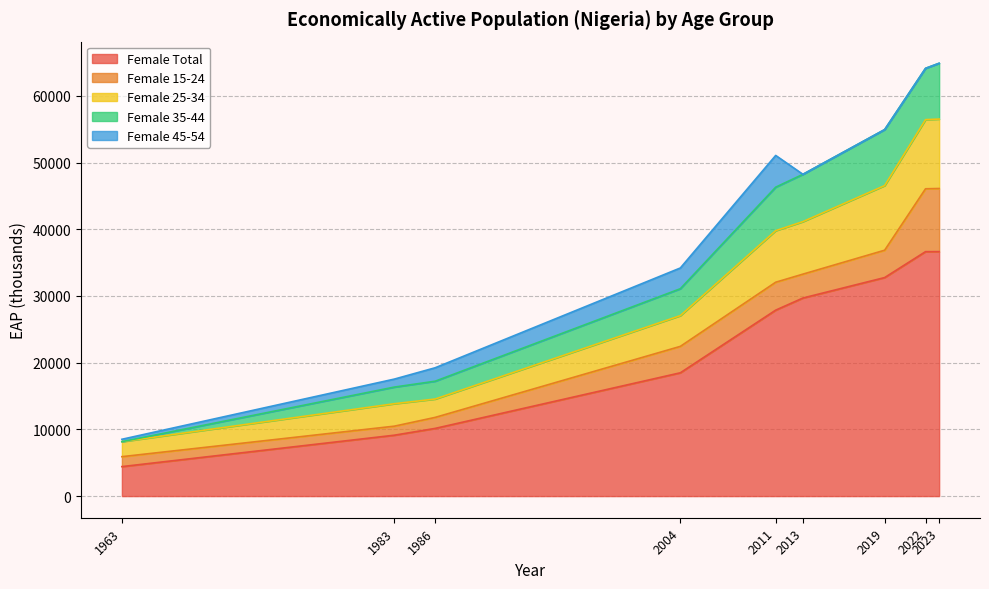

What is the average value of the Female Total series?

22865.1